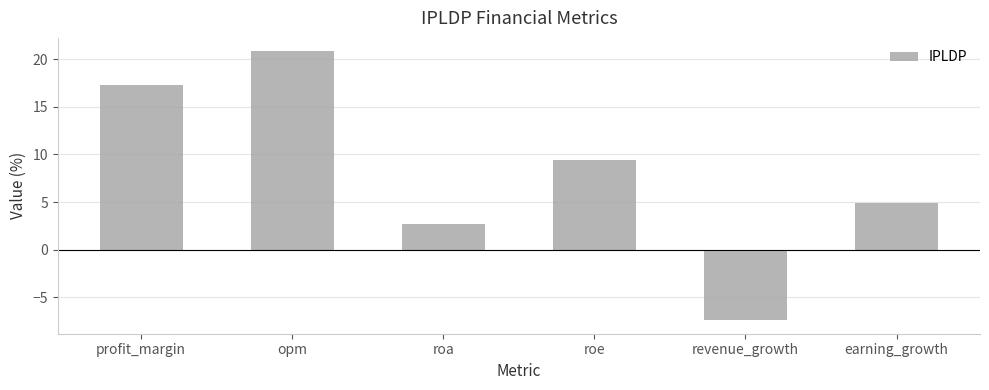

Between roa and profit_margin, which is larger?

profit_margin